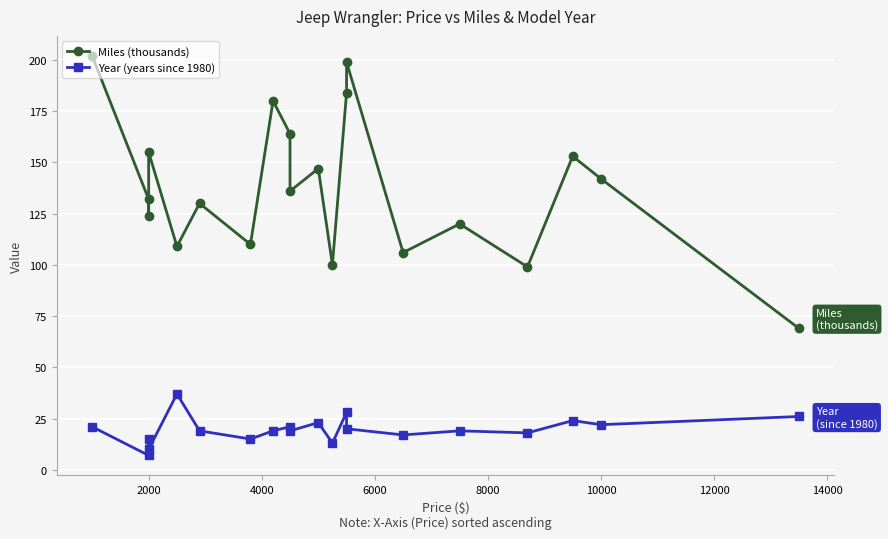

What is the maximum value for Year (years since 1980)?

37